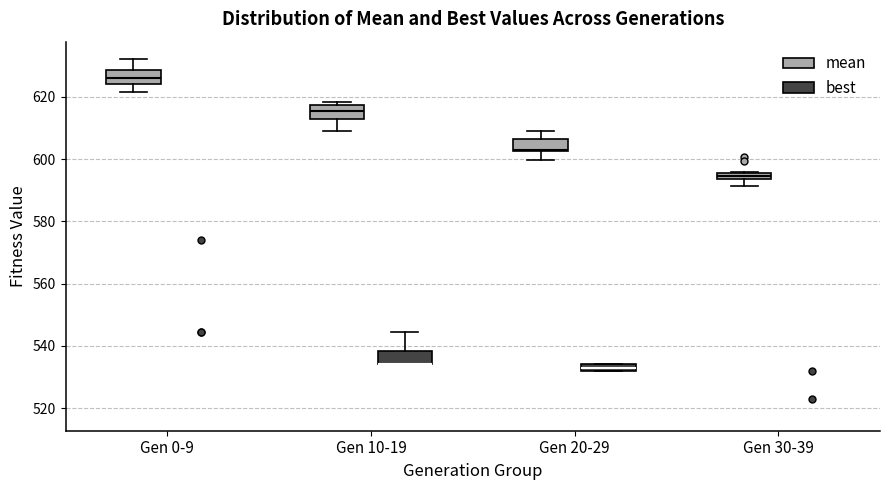

Where is the lower edge of the box for Gen 10-19 (mean) on the y-axis? The values are not printed on the chart, so give them approximately, as read against the axis.

614